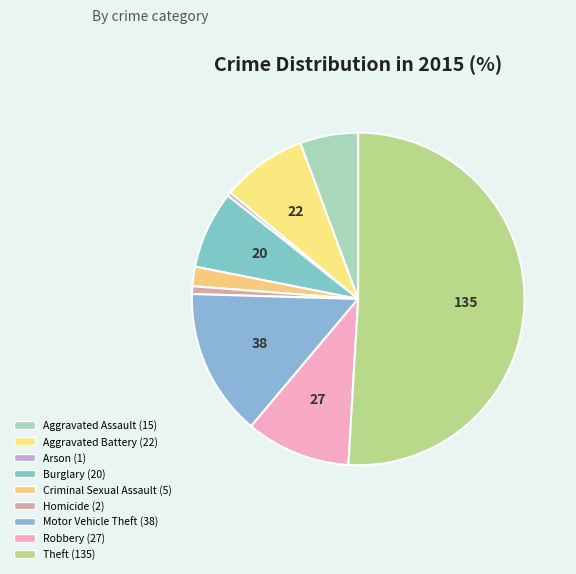

What is the majority slice?

Theft